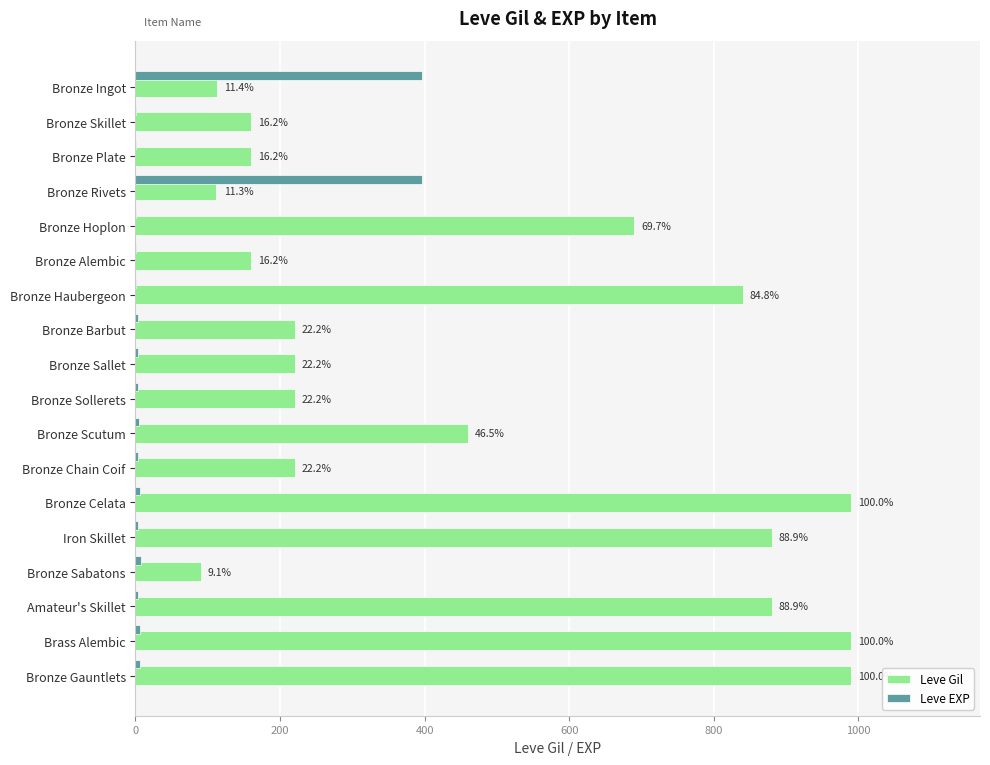

Reading left to right, extract all data points from this chart.

Leve Gil: 113.0	160.0	160.0	112.0	690.0	160.0	840.0	220.0	220.0	220.0	460.0	220.0	990.0	880.0	90.0	880.0	990.0	990.0
Leve EXP: 396.0	0.6	0.6	396.0	0.6	0.6	0.6	3.1	3.1	3.1	5.0	3.1	5.7	3.8	8.2	3.8	5.7	5.7